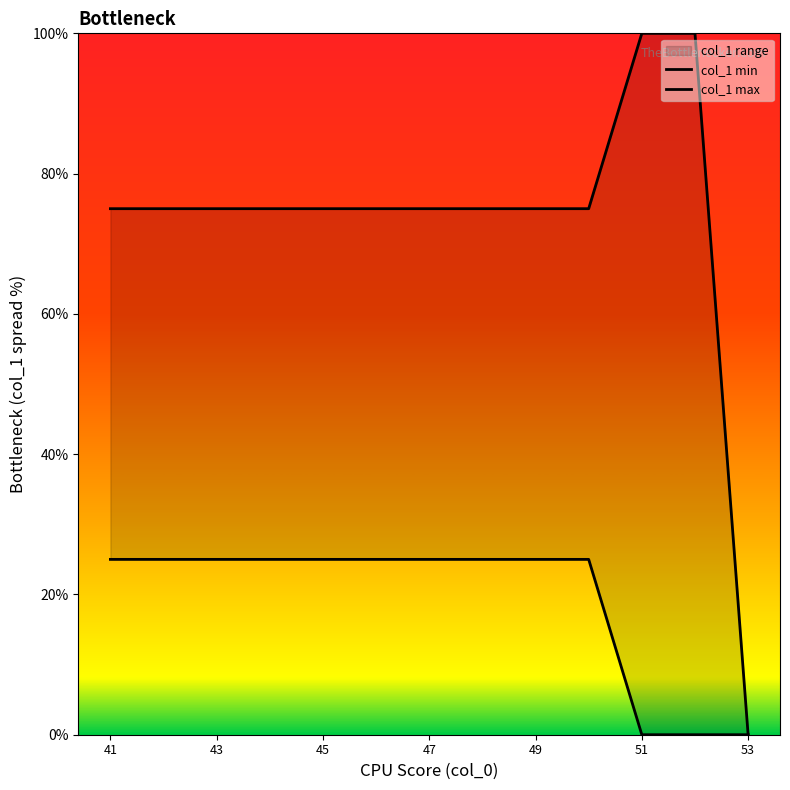

Which series has the largest range (max minus min)?

col_1 max